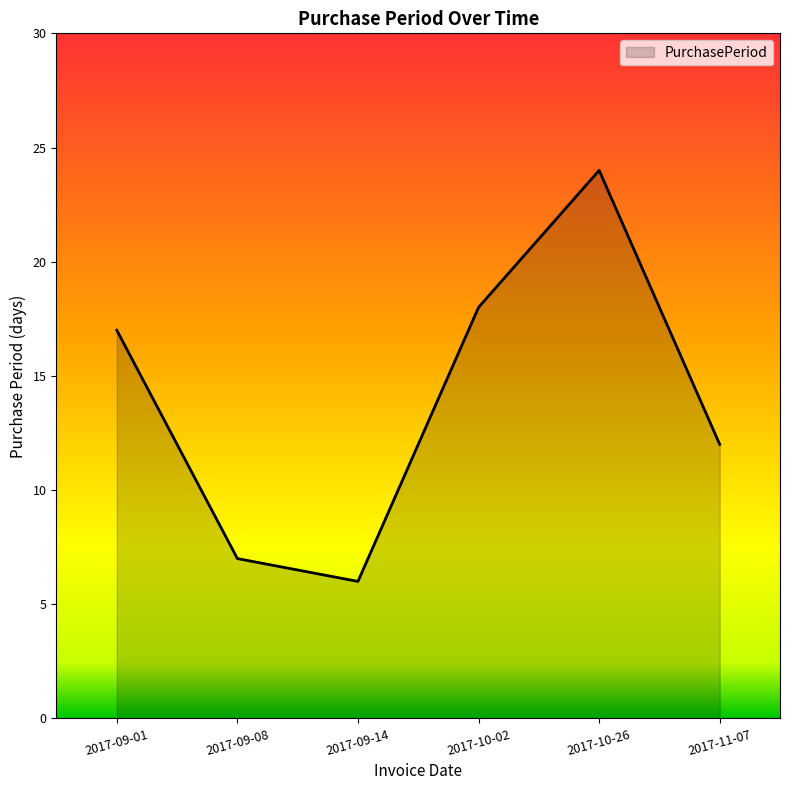

How many interior local valleys (lower than both neighbors) does the data have?

1